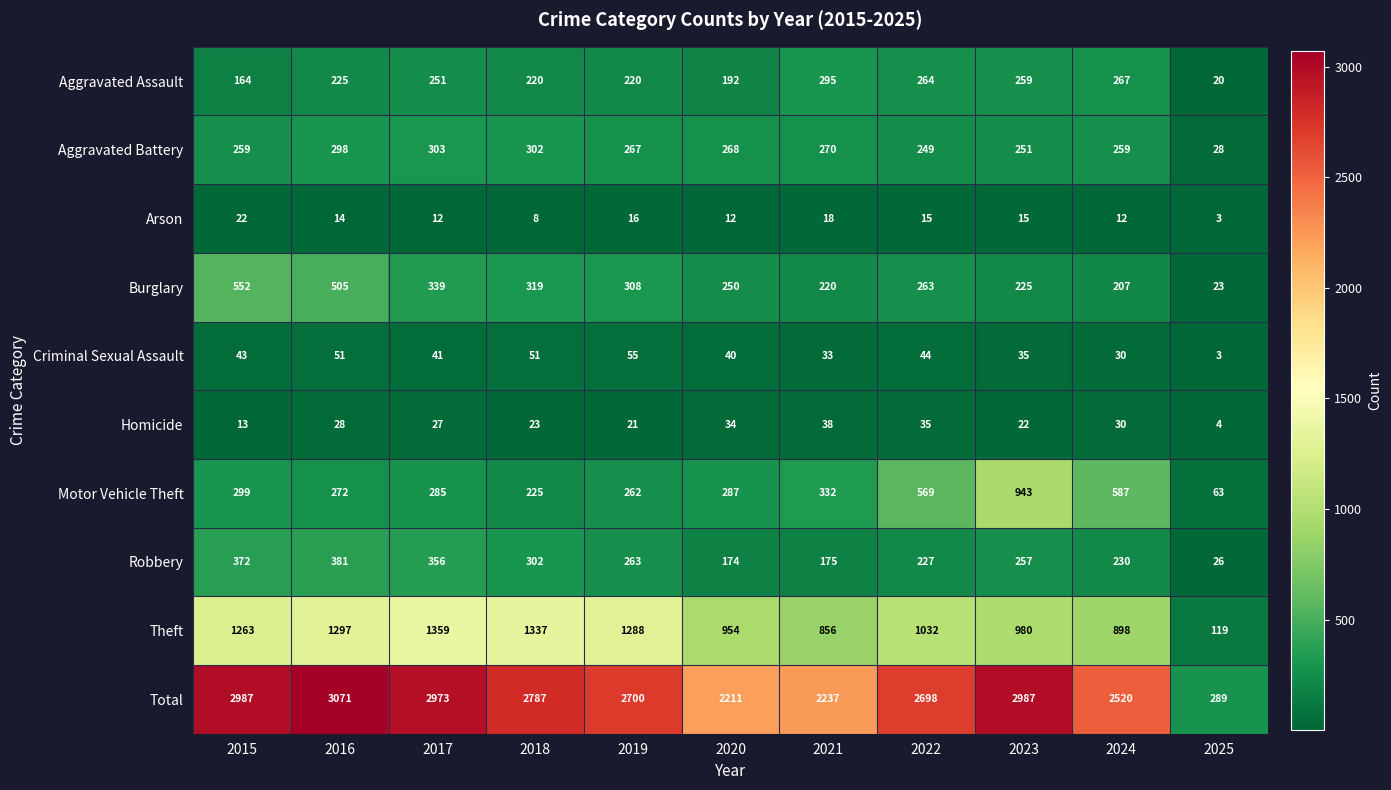

At which label is Motor Vehicle Theft closest to 503?

2022